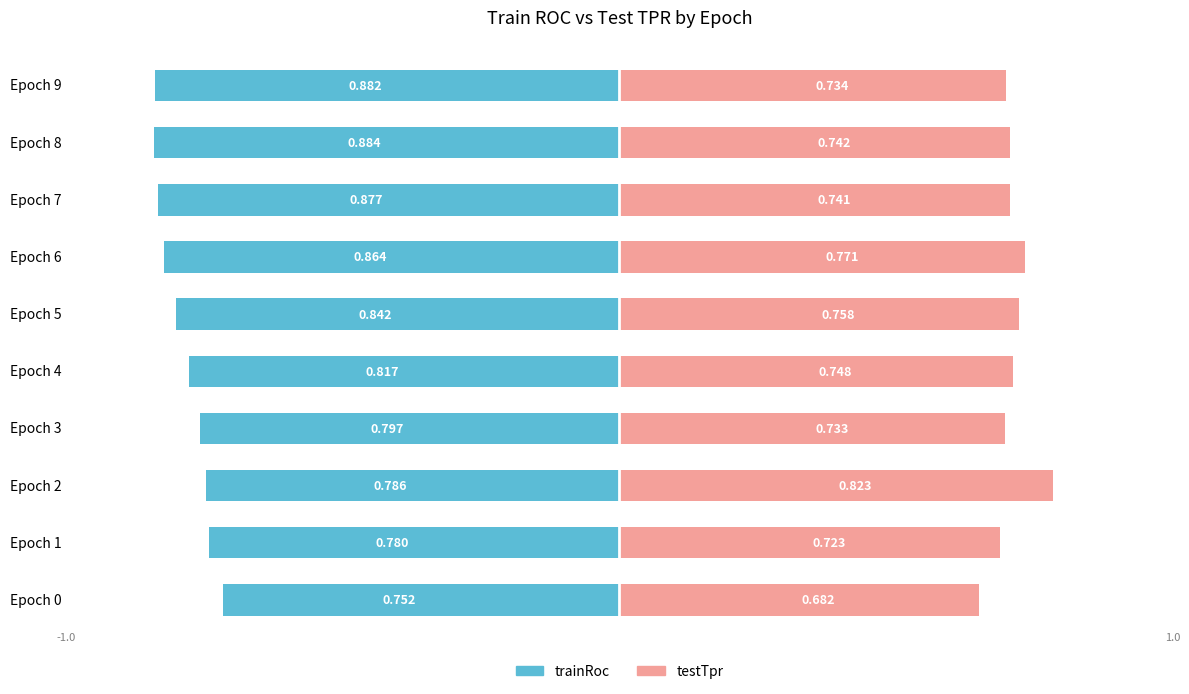

The value of testTpr at Epoch 2 is 0.8. True or false?

True